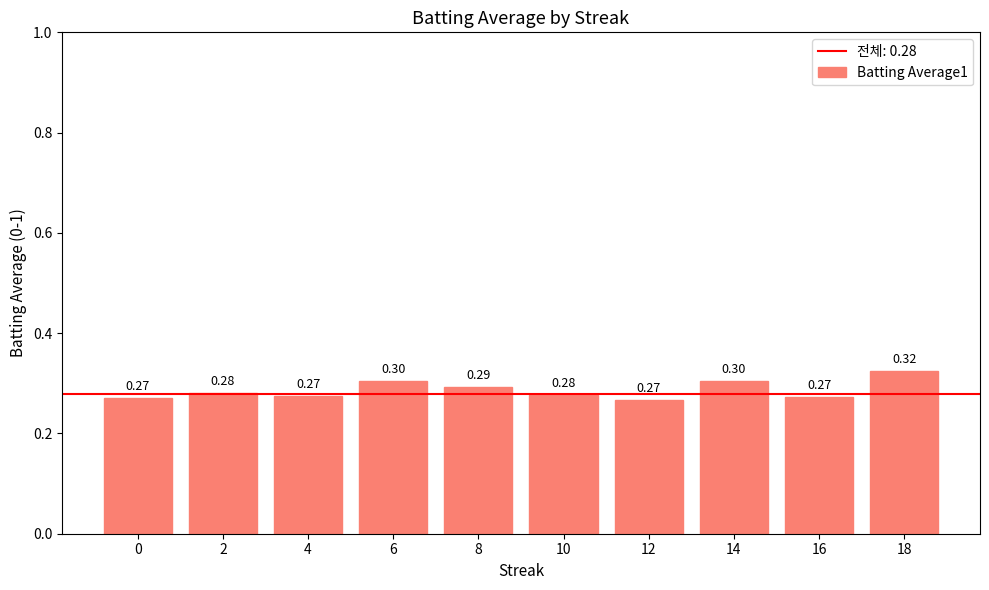

What is the sum of all values?

2.9